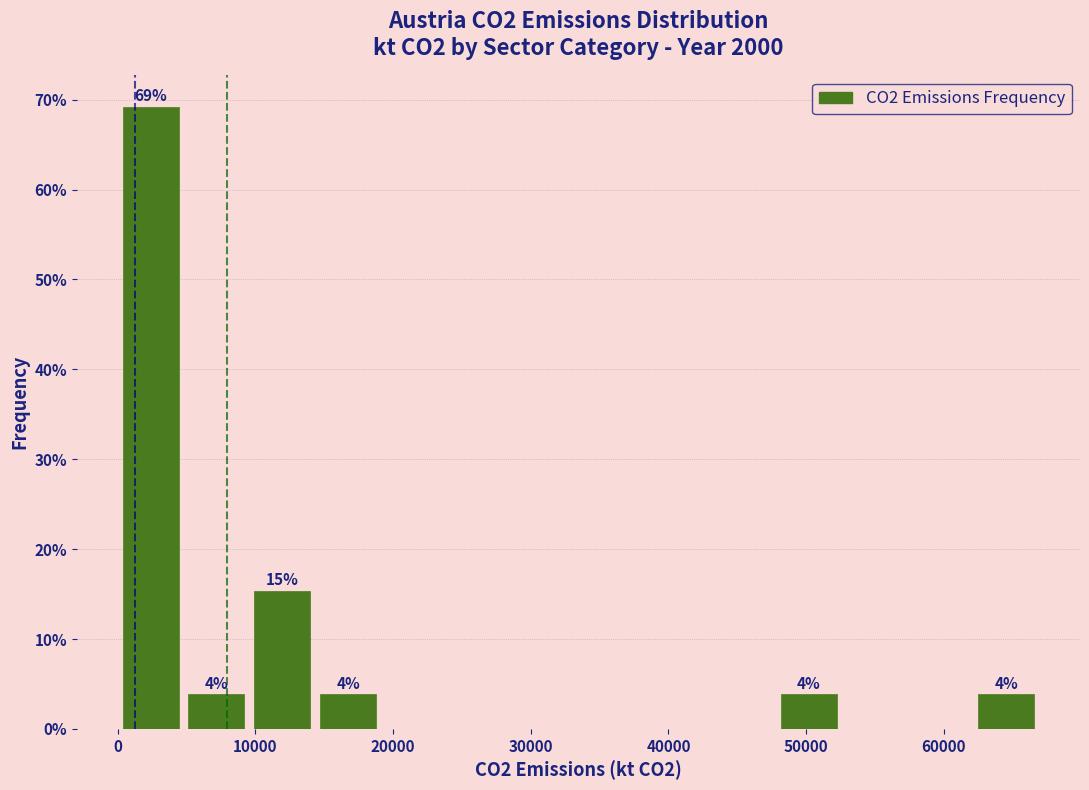

Over which range of the x-axis is the bar tallest?

0 to 5000